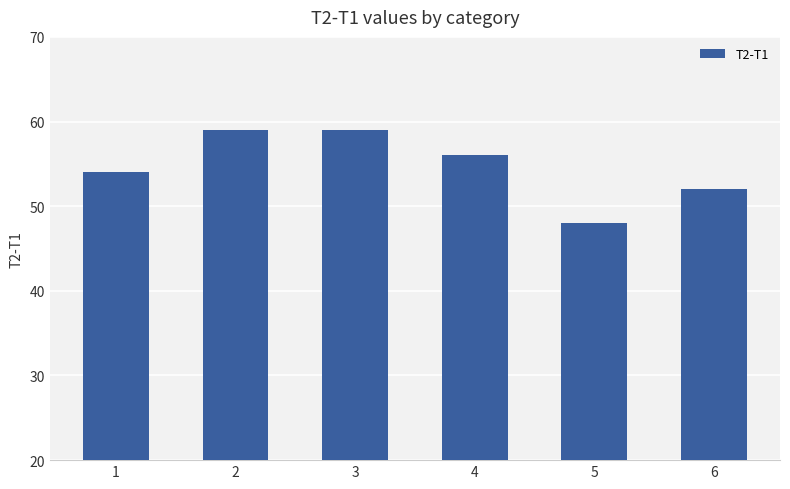

What is the ratio of the value at 3 to the value at 1?

1.1